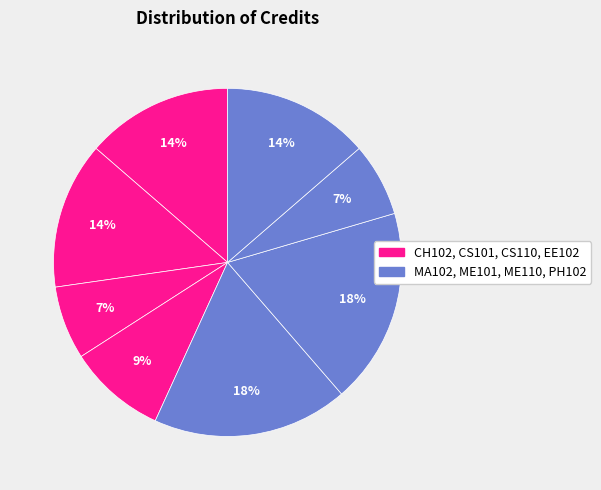

Rank the categories by value from highest to lowest.

MA102, ME101, CH102, CS101, PH102, EE102, CS110, ME110